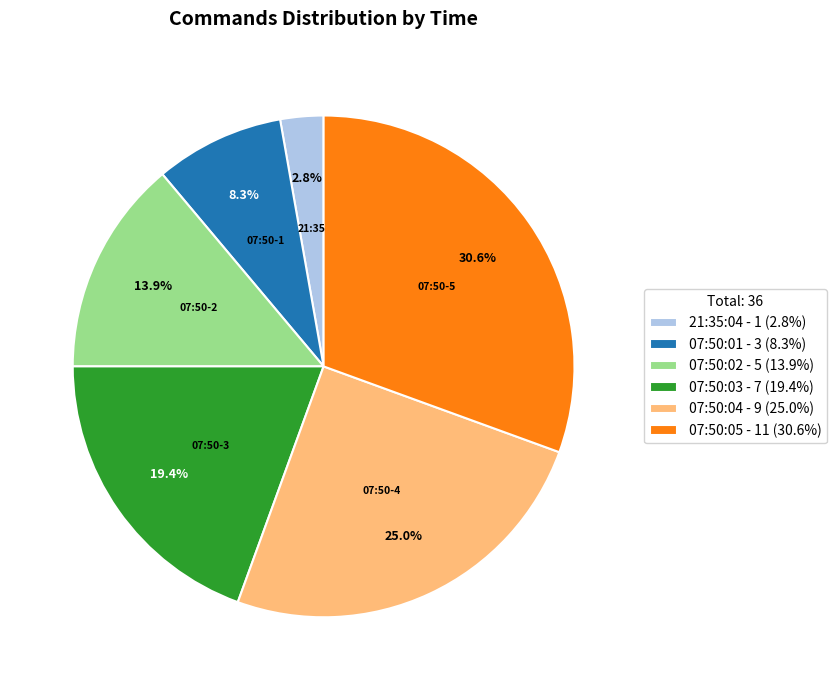

Is there any slice that represents more than half of the pie?

No